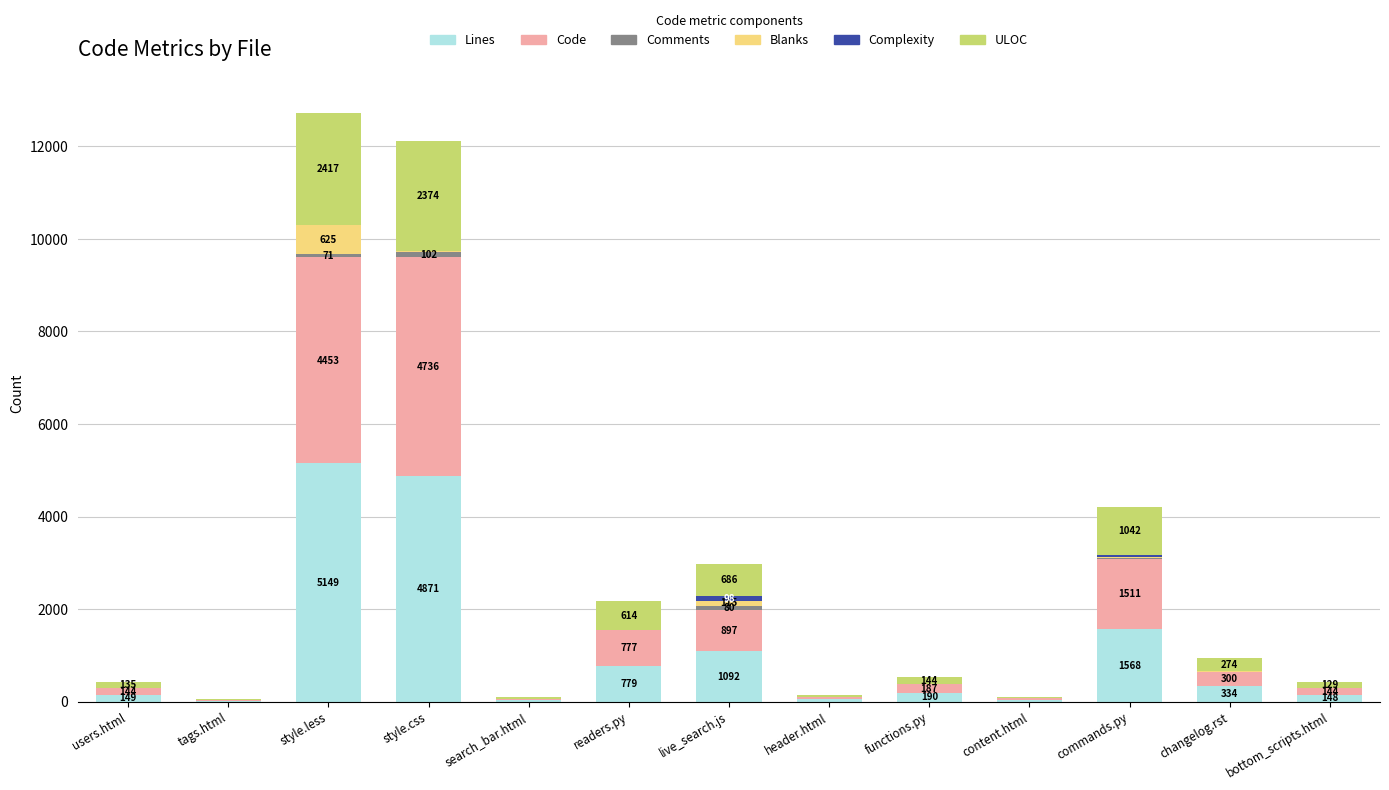

What is the maximum value for Lines?

5149